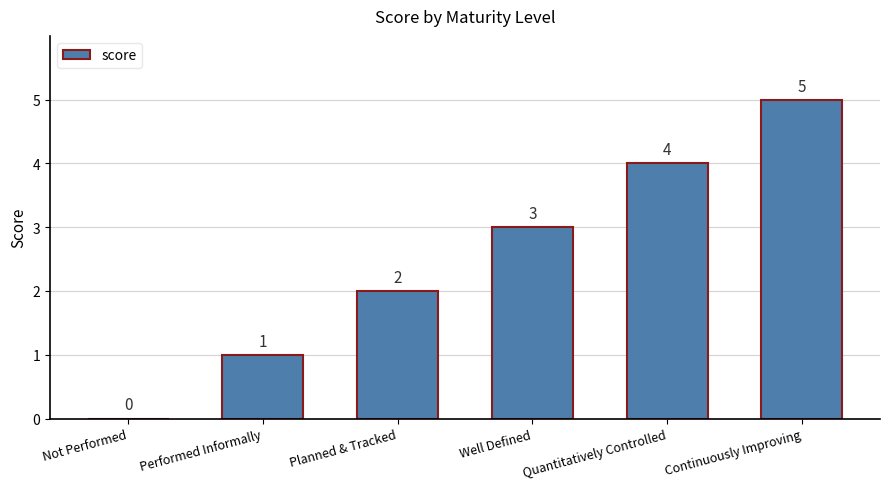

How many positive values are there?

5